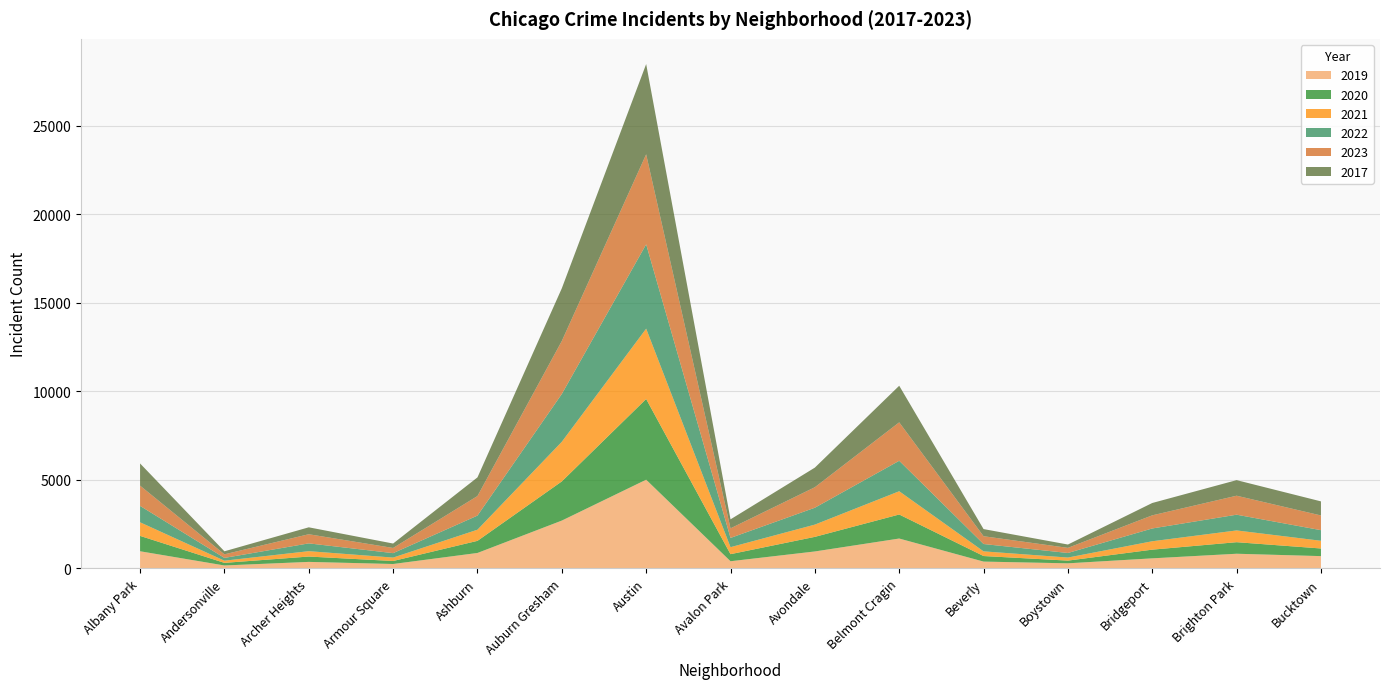

Reading left to right, transcribe all the data shown in this chart.

2019: 968	166	368	249	872	2700	5008	405	957	1687	385	287	568	828	694
2020: 868	147	302	169	684	2211	4556	399	824	1356	314	153	491	652	431
2021: 767	123	303	193	629	2237	3970	395	692	1313	264	173	474	664	435
2022: 926	157	440	251	797	2699	4761	522	953	1720	414	258	722	888	599
2023: 1144	202	516	292	1104	2992	5080	541	1157	2170	440	289	741	1072	830
2017: 1252	171	391	250	1053	2973	5096	508	1107	2066	403	188	697	879	795